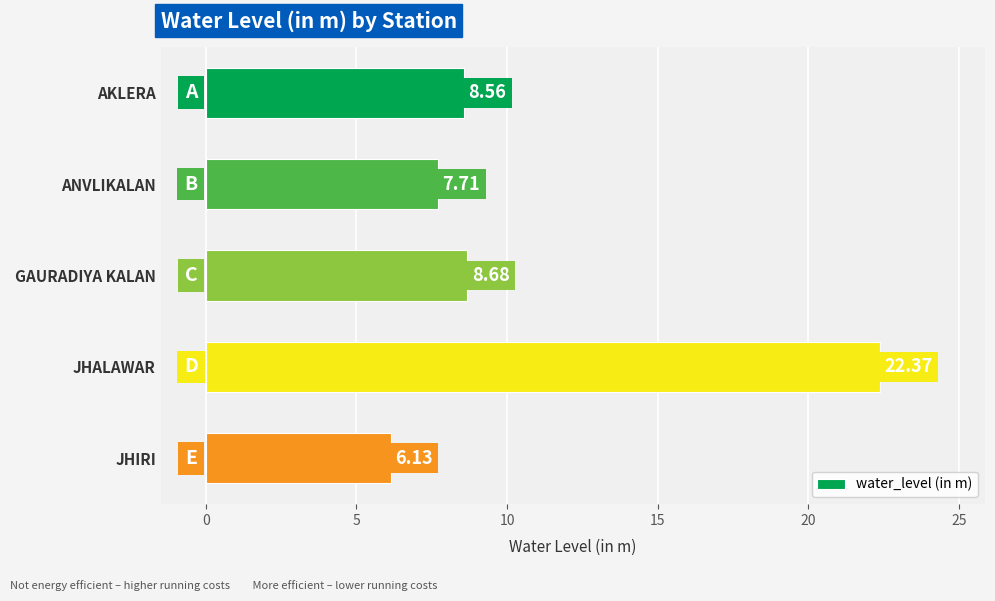

What is the change in value from AKLERA to JHIRI?

-2.4